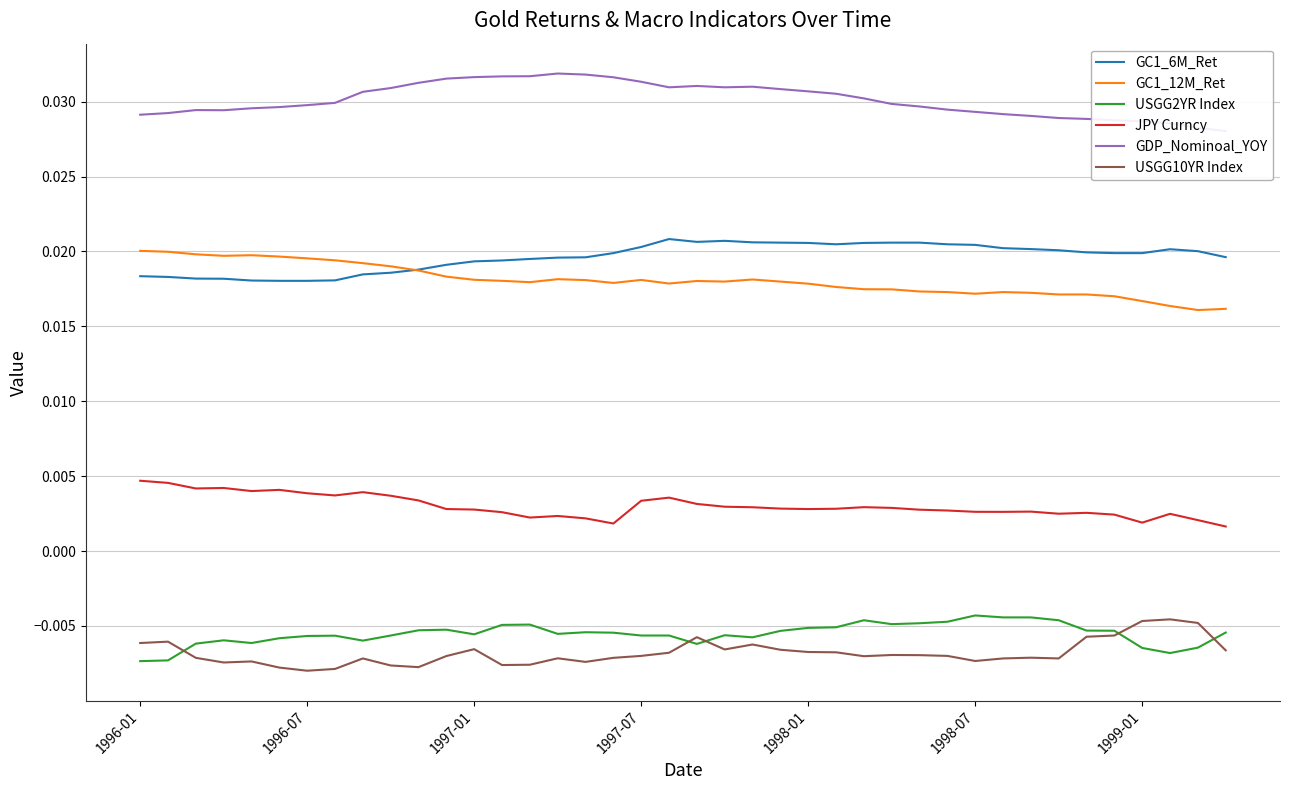

True or false: USGG10YR Index and GC1_12M_Ret cross at least once.

False